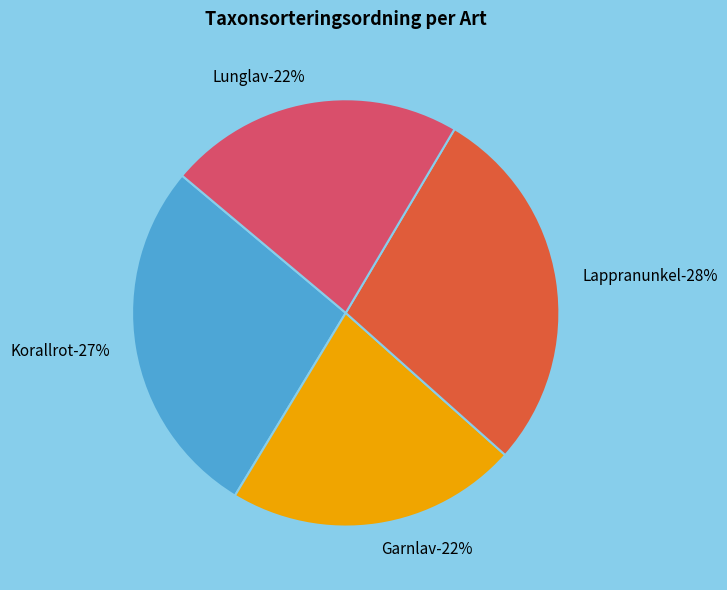

To the nearest percent, what is the difference between the largest and smallest slice percentages?

6%